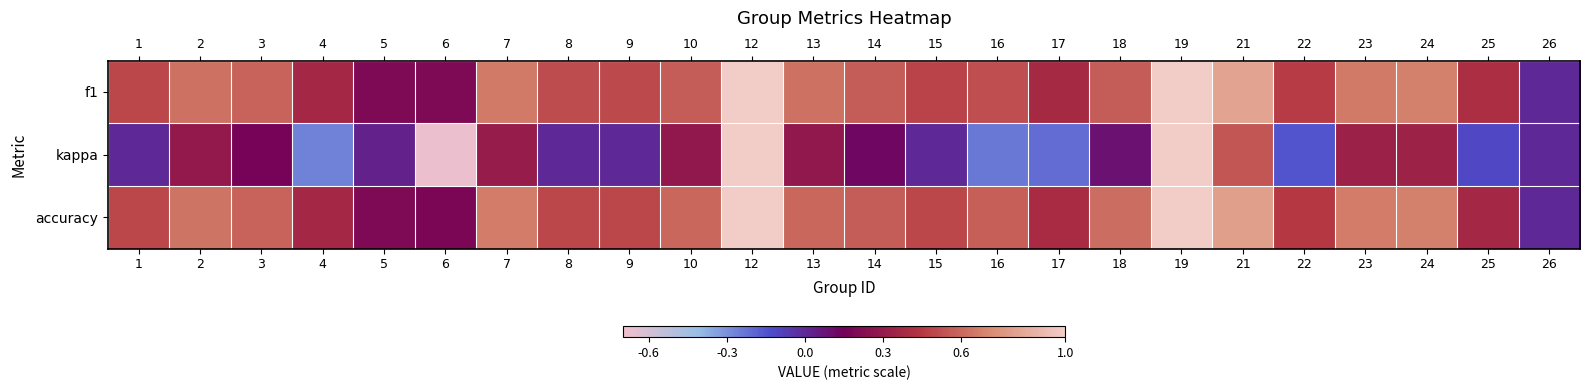

Which series changed the most between 18 and 26?

accuracy